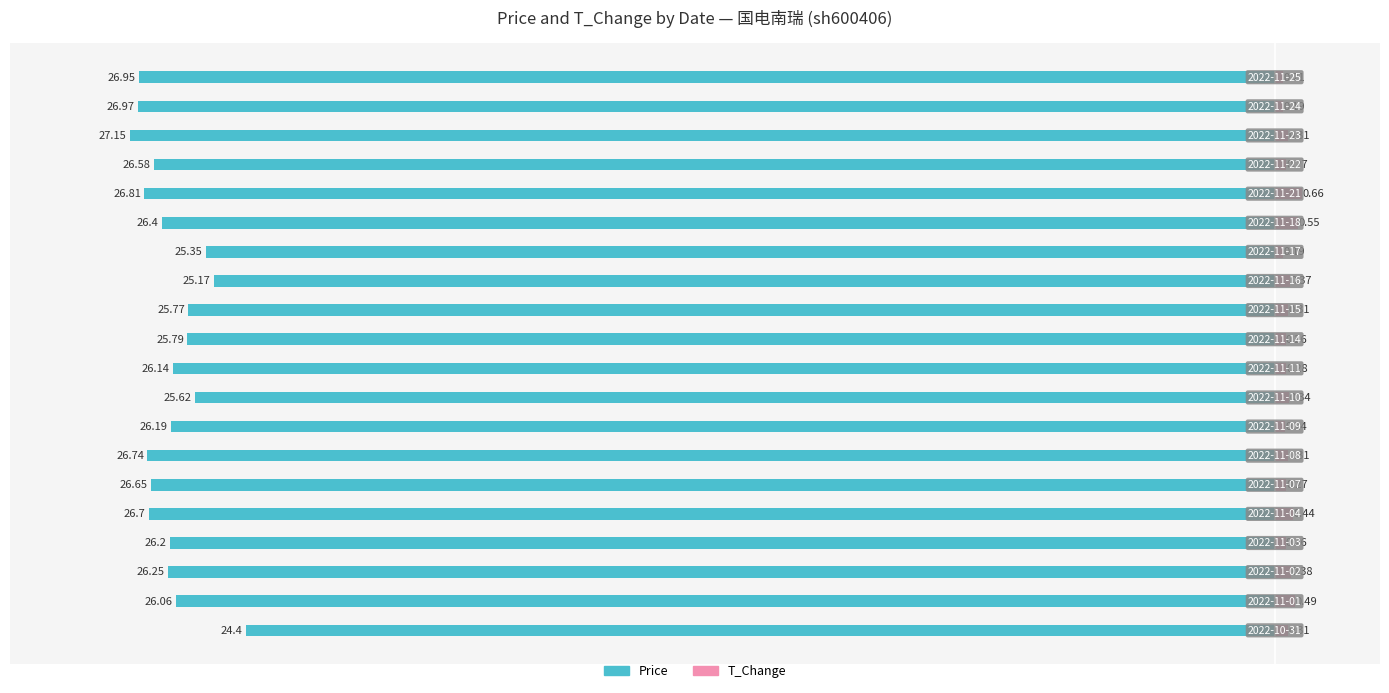

Is it true that T_Change equals 0.3 at 6?

True